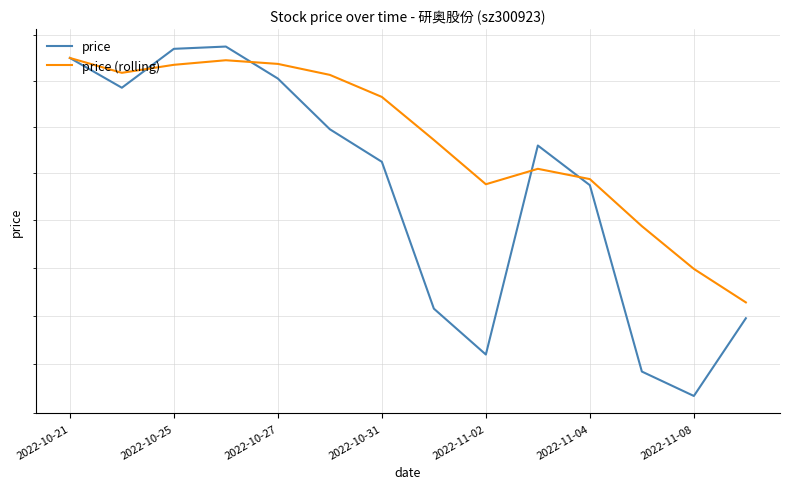

Is the value of price (rolling) at 13 greater than the value of price at 2022-10-27?

No